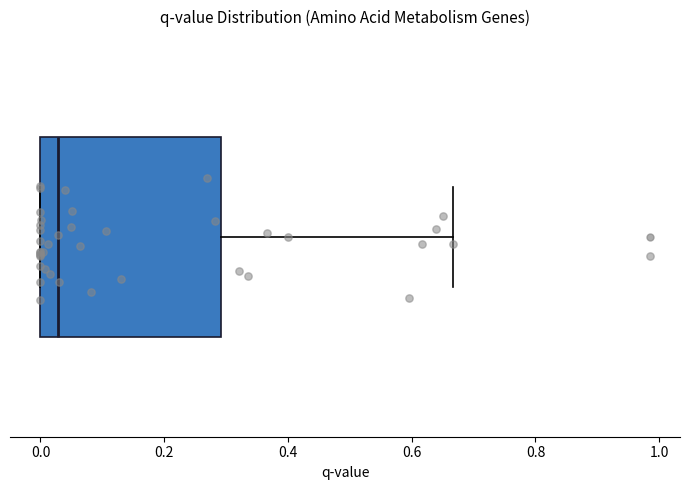

Transcribe this box plot: give where the median line is, the range the box spans, and where the two whiskers end, as read against the x-axis. The values are not printed on the chart, so give them approximately, as read against the axis.

median 0.02, box 0.00 to 0.30, whiskers 0.00 to 0.66